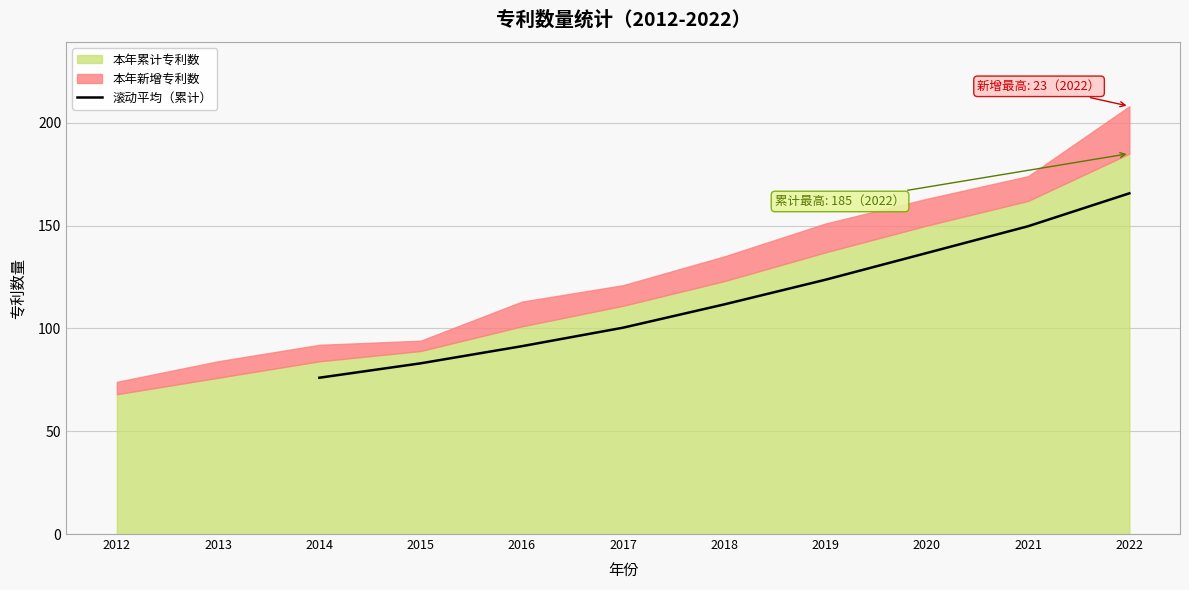

Which category has the lowest value in the 滚动平均（累计） series?

2014